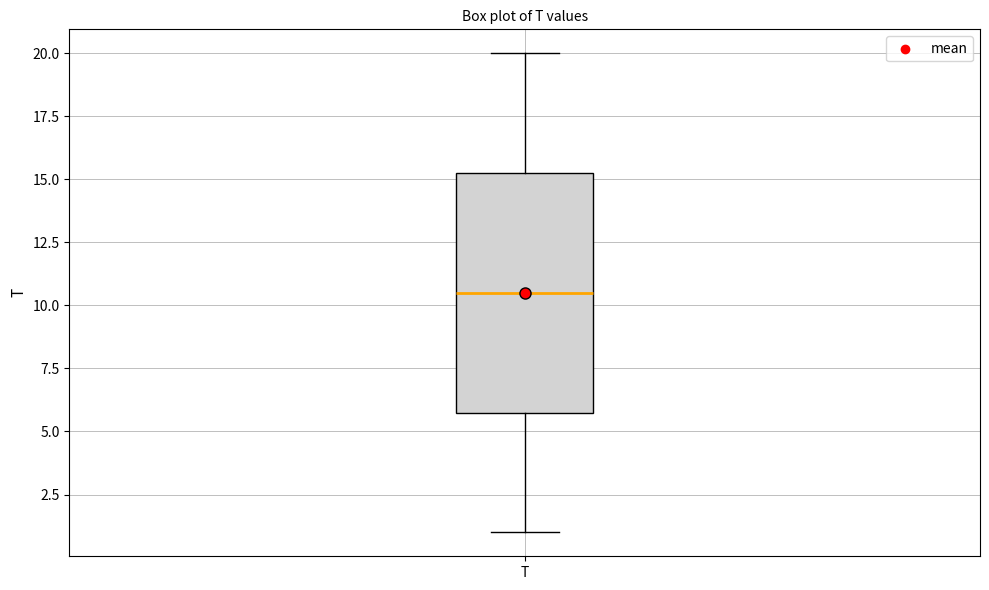

Read this box plot against the y-axis: the position of the median line, the range covered by the box, and the ends of both whiskers. The values are not printed on the chart, so give them approximately, as read against the axis.

median 10.5, box 6.0 to 15.5, whiskers 1.0 to 20.0